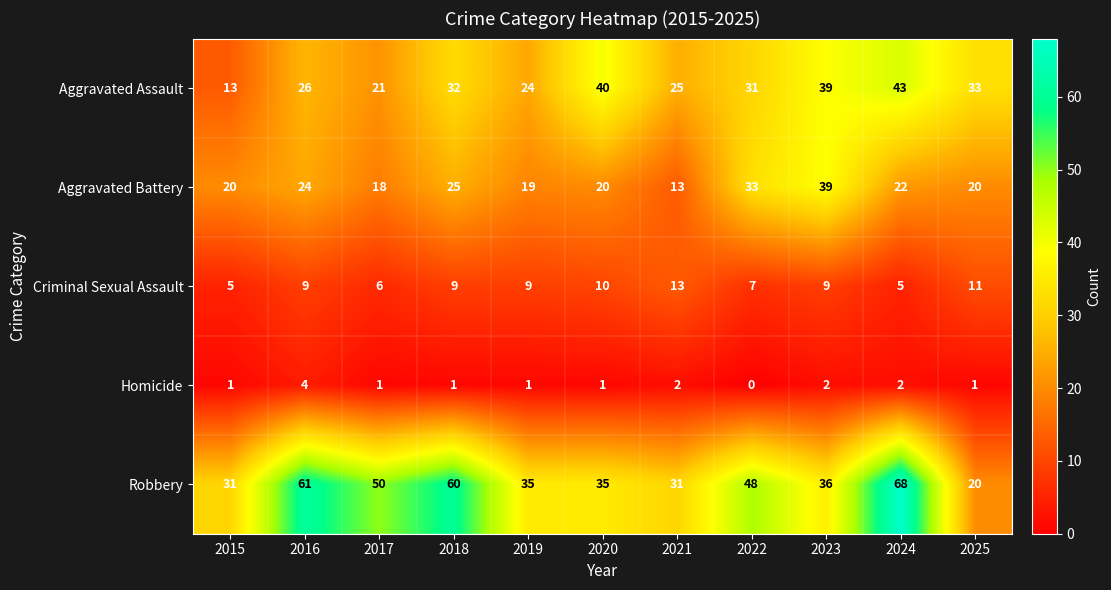

What is the difference between the highest and lowest values at 2016?

57